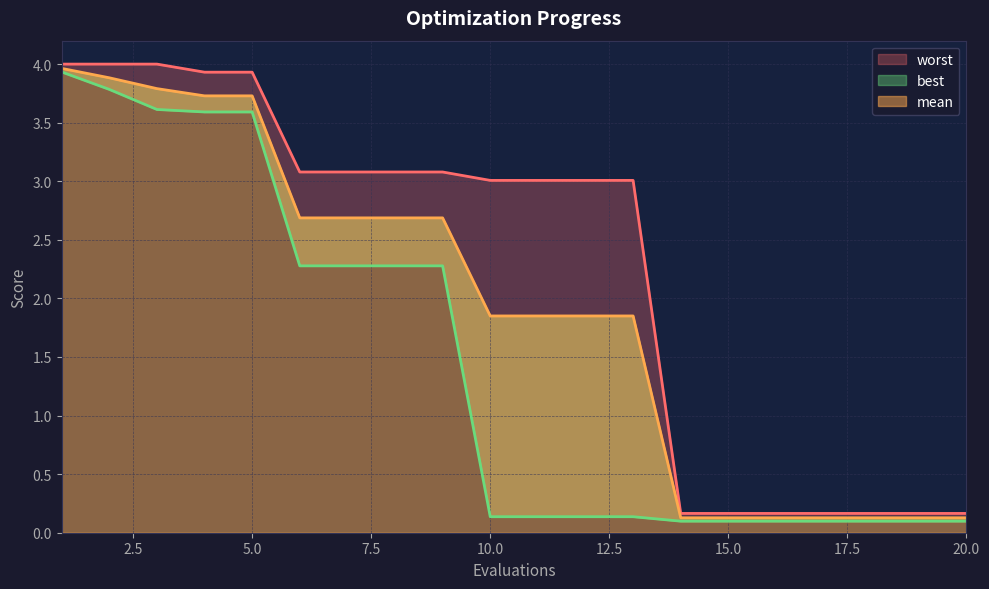

At 10, list the series in order from largest to smallest.

worst, mean, best